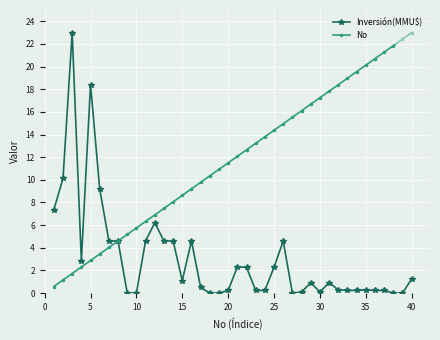

Which series has the largest total across all categories?

No